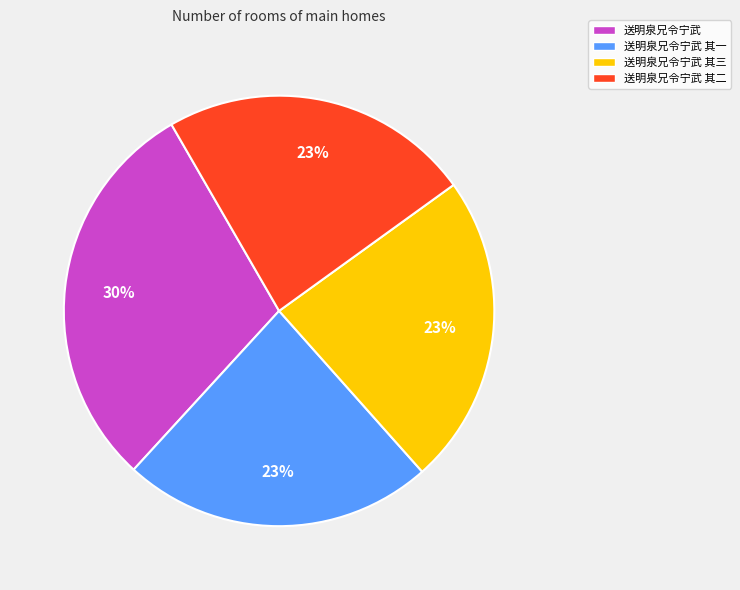

Do 送明泉兄令宁武 其二 and 送明泉兄令宁武 其三 together represent more than half of the pie?

No